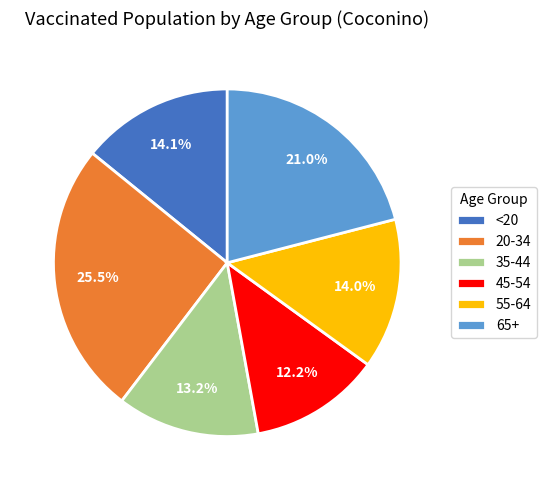

What is the ratio of the value at 45-54 to the value at <20?

0.9